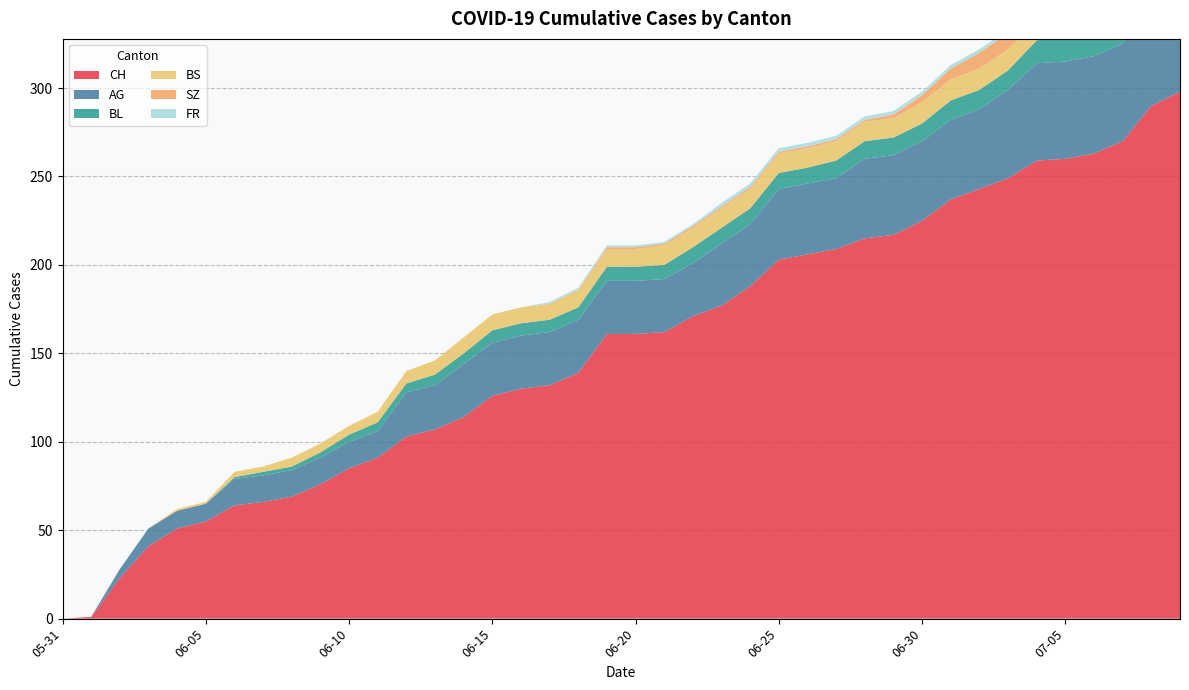

Reading right to left, what are all the values shown in this chart?

CH: 2020-07-09=298	2020-07-08=290	2020-07-07=270	2020-07-06=263	2020-07-05=260	2020-07-04=259	2020-07-03=249	2020-07-02=243	2020-07-01=237	2020-06-30=225	2020-06-29=217	2020-06-28=215	2020-06-27=209	2020-06-26=206	2020-06-25=203	2020-06-24=188	2020-06-23=177	2020-06-22=171	2020-06-21=162	2020-06-20=161	2020-06-19=161	2020-06-18=139	2020-06-17=132	2020-06-16=130	2020-06-15=126	2020-06-14=114	2020-06-13=107	2020-06-12=103	2020-06-11=91	2020-06-10=85	2020-06-09=76	2020-06-08=69	2020-06-07=66	2020-06-06=64	2020-06-05=55	2020-06-04=51	2020-06-03=41	2020-06-02=23	2020-06-01=1	2020-05-31=0
AG: 2020-07-09=65	2020-07-08=60	2020-07-07=55	2020-07-06=55	2020-07-05=55	2020-07-04=55	2020-07-03=50	2020-07-02=45	2020-07-01=45	2020-06-30=45	2020-06-29=45	2020-06-28=45	2020-06-27=40	2020-06-26=40	2020-06-25=40	2020-06-24=35	2020-06-23=35	2020-06-22=30	2020-06-21=30	2020-06-20=30	2020-06-19=30	2020-06-18=30	2020-06-17=30	2020-06-16=30	2020-06-15=30	2020-06-14=30	2020-06-13=25	2020-06-12=25	2020-06-11=15	2020-06-10=15	2020-06-09=15	2020-06-08=15	2020-06-07=15	2020-06-06=15	2020-06-05=10	2020-06-04=10	2020-06-03=10	2020-06-02=5	2020-06-01=0	2020-05-31=0
BL: 2020-07-09=20	2020-07-08=19	2020-07-07=18	2020-07-06=16	2020-07-05=14	2020-07-04=13	2020-07-03=11	2020-07-02=11	2020-07-01=11	2020-06-30=10	2020-06-29=10	2020-06-28=10	2020-06-27=10	2020-06-26=9	2020-06-25=9	2020-06-24=9	2020-06-23=9	2020-06-22=9	2020-06-21=8	2020-06-20=8	2020-06-19=8	2020-06-18=7	2020-06-17=7	2020-06-16=7	2020-06-15=7	2020-06-14=6	2020-06-13=6	2020-06-12=5	2020-06-11=5	2020-06-10=4	2020-06-09=3	2020-06-08=2	2020-06-07=2	2020-06-06=1	2020-06-05=0	2020-06-04=0	2020-06-03=0	2020-06-02=0	2020-06-01=0	2020-05-31=0
BS: 2020-07-09=12	2020-07-08=12	2020-07-07=12	2020-07-06=12	2020-07-05=12	2020-07-04=12	2020-07-03=12	2020-07-02=12	2020-07-01=12	2020-06-30=12	2020-06-29=11	2020-06-28=11	2020-06-27=11	2020-06-26=11	2020-06-25=11	2020-06-24=11	2020-06-23=11	2020-06-22=11	2020-06-21=11	2020-06-20=10	2020-06-19=10	2020-06-18=10	2020-06-17=9	2020-06-16=9	2020-06-15=9	2020-06-14=9	2020-06-13=8	2020-06-12=7	2020-06-11=6	2020-06-10=5	2020-06-09=5	2020-06-08=5	2020-06-07=3	2020-06-06=3	2020-06-05=1	2020-06-04=1	2020-06-03=0	2020-06-02=0	2020-06-01=0	2020-05-31=0
SZ: 2020-07-09=17	2020-07-08=17	2020-07-07=9	2020-07-06=9	2020-07-05=9	2020-07-04=9	2020-07-03=9	2020-07-02=9	2020-07-01=6	2020-06-30=4	2020-06-29=2	2020-06-28=1	2020-06-27=1	2020-06-26=1	2020-06-25=1	2020-06-24=1	2020-06-23=1	2020-06-22=1	2020-06-21=1	2020-06-20=1	2020-06-19=1	2020-06-18=0	2020-06-17=0	2020-06-16=0	2020-06-15=0	2020-06-14=0	2020-06-13=0	2020-06-12=0	2020-06-11=0	2020-06-10=0	2020-06-09=0	2020-06-08=0	2020-06-07=0	2020-06-06=0	2020-06-05=0	2020-06-04=0	2020-06-03=0	2020-06-02=0	2020-06-01=0	2020-05-31=0
FR: 2020-07-09=2	2020-07-08=2	2020-07-07=2	2020-07-06=2	2020-07-05=2	2020-07-04=2	2020-07-03=2	2020-07-02=2	2020-07-01=2	2020-06-30=2	2020-06-29=2	2020-06-28=2	2020-06-27=2	2020-06-26=2	2020-06-25=2	2020-06-24=2	2020-06-23=2	2020-06-22=1	2020-06-21=1	2020-06-20=1	2020-06-19=1	2020-06-18=1	2020-06-17=1	2020-06-16=0	2020-06-15=0	2020-06-14=0	2020-06-13=0	2020-06-12=0	2020-06-11=0	2020-06-10=0	2020-06-09=0	2020-06-08=0	2020-06-07=0	2020-06-06=0	2020-06-05=0	2020-06-04=0	2020-06-03=0	2020-06-02=0	2020-06-01=0	2020-05-31=0